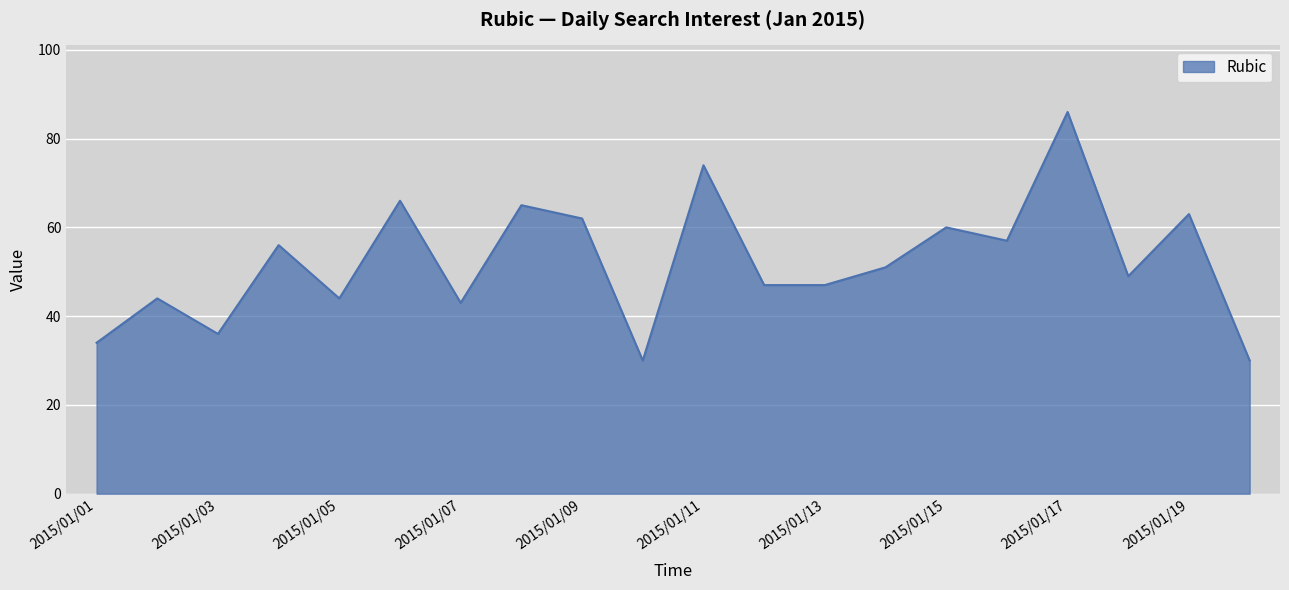

What is the maximum value shown in the chart?

86